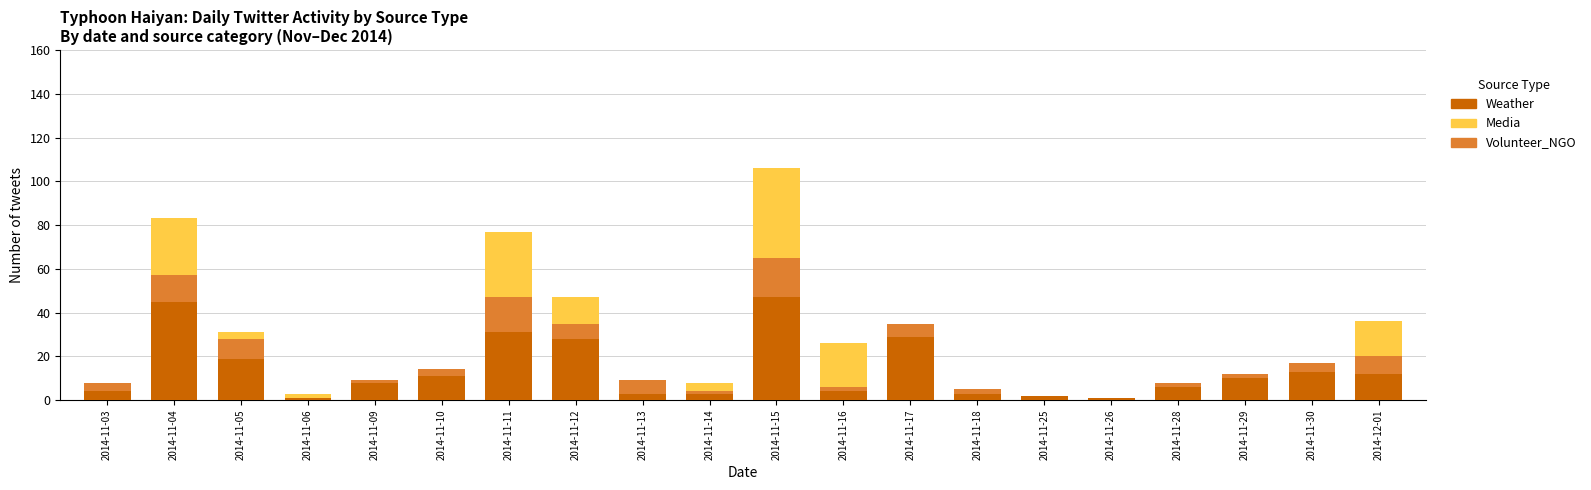

The value of Weather at 2014-11-10 is 20. True or false?

False